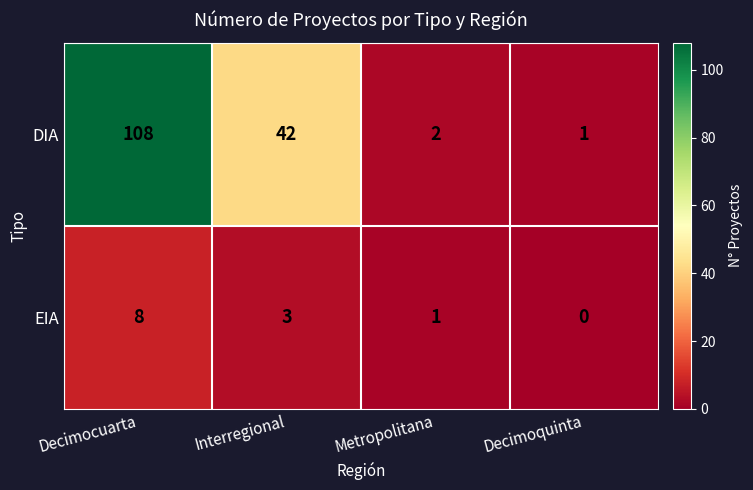

At which category is the sum across all series the highest?

Decimocuarta